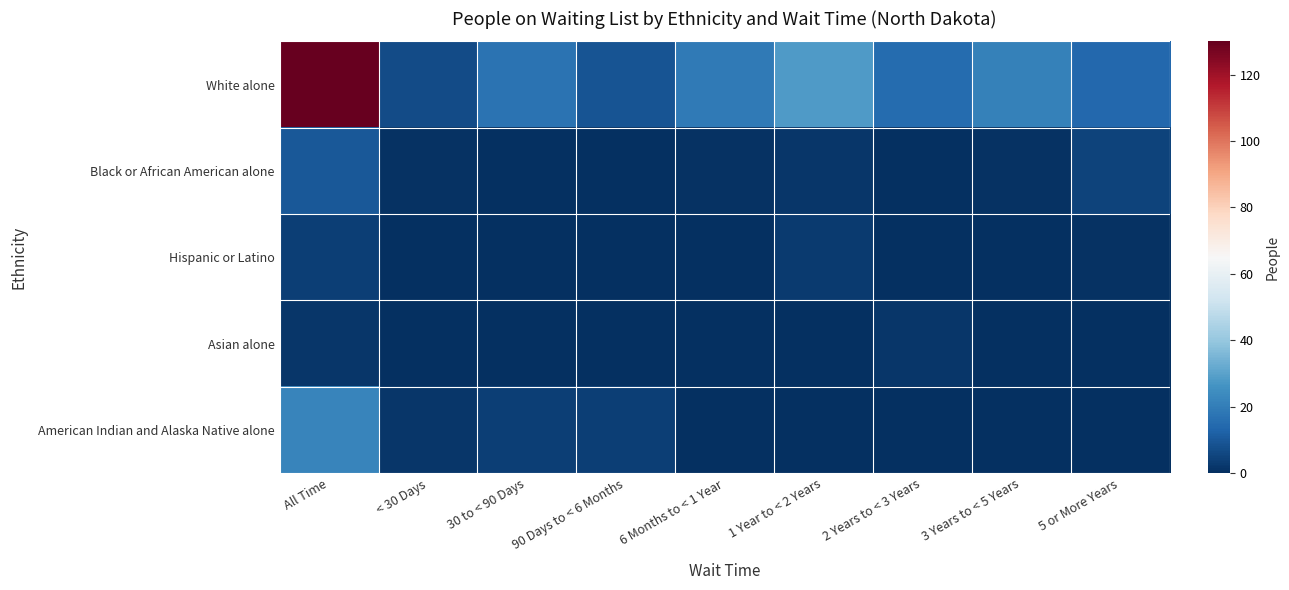

At how many categories does at least one series exceed 5?

9